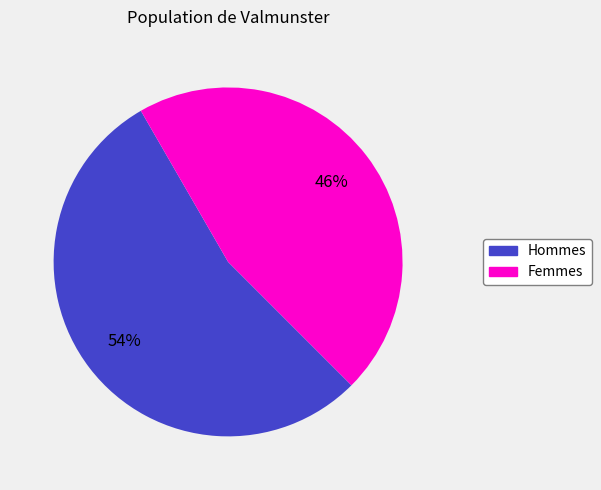

Is there any slice that represents more than half of the pie?

Yes